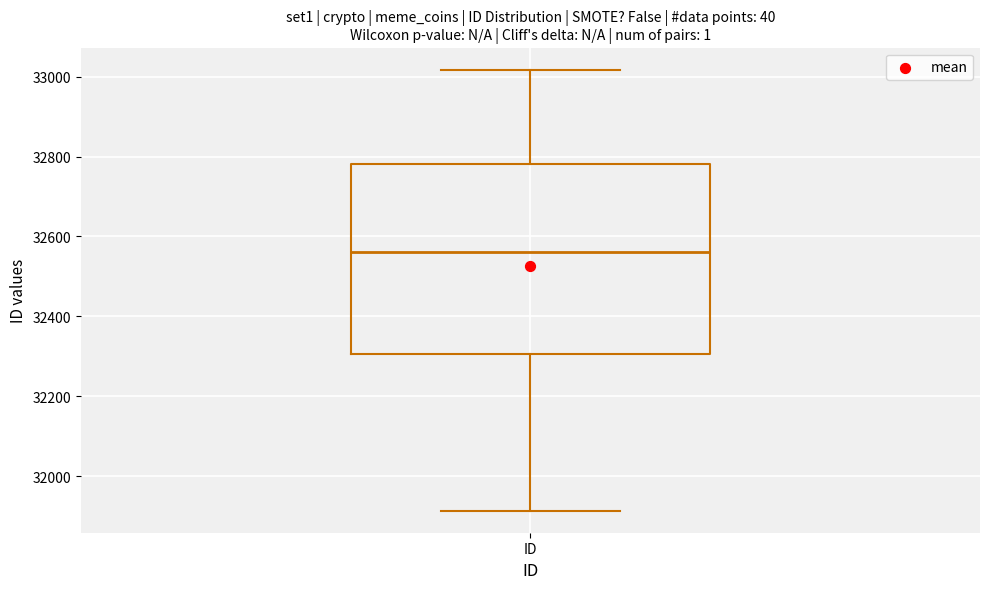

Transcribe this box plot: give where the median line is, the range the box spans, and where the two whiskers end, as read against the y-axis. The values are not printed on the chart, so give them approximately, as read against the axis.

median 32560, box 32300 to 32780, whiskers 31920 to 33020